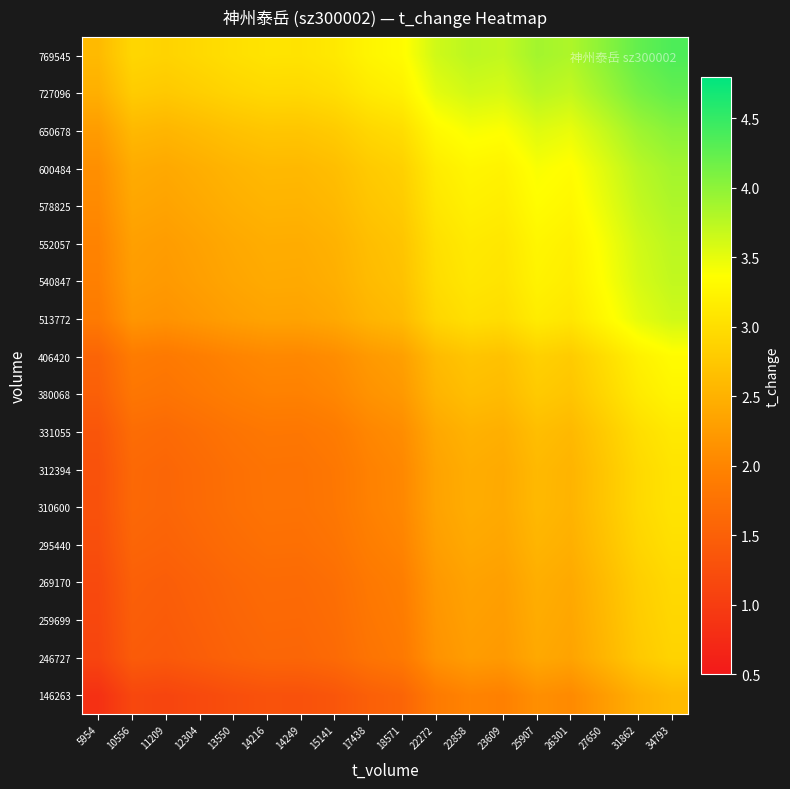

Reading right to left, extract all data points from this chart.

146263: 34793=2.6	31862=2.5	27650=2.3	26301=2.1	25907=2.1	23609=1.9	22858=2.0	22272=1.9	18571=1.6	17438=1.5	15141=1.4	14249=1.3	14216=1.3	13550=1.2	12304=1.2	11209=1.1	10556=1.1	5954=0.8
246727: 34793=2.9	31862=2.8	27650=2.5	26301=2.3	25907=2.4	23609=2.2	22858=2.3	22272=2.2	18571=1.8	17438=1.8	15141=1.6	14249=1.6	14216=1.6	13550=1.5	12304=1.5	11209=1.4	10556=1.4	5954=1.1
259699: 34793=2.9	31862=2.8	27650=2.6	26301=2.4	25907=2.4	23609=2.3	22858=2.3	22272=2.2	18571=1.9	17438=1.8	15141=1.7	14249=1.6	14216=1.6	13550=1.6	12304=1.5	11209=1.4	10556=1.5	5954=1.1
269170: 34793=2.9	31862=2.8	27650=2.6	26301=2.4	25907=2.5	23609=2.3	22858=2.3	22272=2.2	18571=1.9	17438=1.8	15141=1.7	14249=1.6	14216=1.6	13550=1.6	12304=1.5	11209=1.5	10556=1.5	5954=1.2
295440: 34793=3.0	31862=2.9	27650=2.7	26301=2.5	25907=2.5	23609=2.4	22858=2.4	22272=2.3	18571=2.0	17438=1.9	15141=1.8	14249=1.7	14216=1.7	13550=1.7	12304=1.6	11209=1.5	10556=1.6	5954=1.2
310600: 34793=3.1	31862=2.9	27650=2.7	26301=2.5	25907=2.6	23609=2.4	22858=2.4	22272=2.3	18571=2.0	17438=2.0	15141=1.8	14249=1.8	14216=1.8	13550=1.7	12304=1.6	11209=1.6	10556=1.6	5954=1.3
312394: 34793=3.1	31862=2.9	27650=2.7	26301=2.5	25907=2.6	23609=2.4	22858=2.5	22272=2.3	18571=2.0	17438=2.0	15141=1.8	14249=1.8	14216=1.8	13550=1.7	12304=1.6	11209=1.6	10556=1.6	5954=1.3
331055: 34793=3.1	31862=3.0	27650=2.8	26301=2.6	25907=2.6	23609=2.5	22858=2.5	22272=2.4	18571=2.1	17438=2.0	15141=1.9	14249=1.8	14216=1.8	13550=1.8	12304=1.7	11209=1.6	10556=1.7	5954=1.4
380068: 34793=3.3	31862=3.1	27650=2.9	26301=2.7	25907=2.8	23609=2.6	22858=2.6	22272=2.5	18571=2.2	17438=2.1	15141=2.0	14249=2.0	14216=2.0	13550=1.9	12304=1.8	11209=1.8	10556=1.8	5954=1.5
406420: 34793=3.3	31862=3.2	27650=3.0	26301=2.8	25907=2.8	23609=2.7	22858=2.7	22272=2.6	18571=2.3	17438=2.2	15141=2.1	14249=2.0	14216=2.0	13550=2.0	12304=1.9	11209=1.8	10556=1.9	5954=1.6
513772: 34793=3.6	31862=3.5	27650=3.3	26301=3.1	25907=3.2	23609=3.0	22858=3.0	22272=2.9	18571=2.6	17438=2.5	15141=2.4	14249=2.3	14216=2.3	13550=2.3	12304=2.2	11209=2.2	10556=2.2	5954=1.9
540847: 34793=3.7	31862=3.6	27650=3.4	26301=3.2	25907=3.2	23609=3.1	22858=3.1	22272=3.0	18571=2.7	17438=2.6	15141=2.5	14249=2.4	14216=2.4	13550=2.4	12304=2.3	11209=2.2	10556=2.3	5954=1.9
552057: 34793=3.7	31862=3.6	27650=3.4	26301=3.2	25907=3.3	23609=3.1	22858=3.1	22272=3.0	18571=2.7	17438=2.6	15141=2.5	14249=2.4	14216=2.5	13550=2.4	12304=2.3	11209=2.3	10556=2.3	5954=2.0
578825: 34793=3.8	31862=3.7	27650=3.5	26301=3.3	25907=3.3	23609=3.2	22858=3.2	22272=3.1	18571=2.8	17438=2.7	15141=2.6	14249=2.5	14216=2.5	13550=2.5	12304=2.4	11209=2.3	10556=2.4	5954=2.1
600484: 34793=3.9	31862=3.8	27650=3.5	26301=3.3	25907=3.4	23609=3.2	22858=3.3	22272=3.2	18571=2.8	17438=2.8	15141=2.6	14249=2.6	14216=2.6	13550=2.5	12304=2.5	11209=2.4	10556=2.4	5954=2.1
650678: 34793=4.0	31862=3.9	27650=3.7	26301=3.5	25907=3.5	23609=3.4	22858=3.4	22272=3.3	18571=3.0	17438=2.9	15141=2.8	14249=2.7	14216=2.7	13550=2.7	12304=2.6	11209=2.5	10556=2.6	5954=2.3
727096: 34793=4.2	31862=4.1	27650=3.9	26301=3.7	25907=3.8	23609=3.6	22858=3.6	22272=3.5	18571=3.2	17438=3.1	15141=3.0	14249=2.9	14216=2.9	13550=2.9	12304=2.8	11209=2.8	10556=2.8	5954=2.5
769545: 34793=4.4	31862=4.2	27650=4.0	26301=3.8	25907=3.9	23609=3.7	22858=3.7	22272=3.6	18571=3.3	17438=3.3	15141=3.1	14249=3.1	14216=3.1	13550=3.0	12304=2.9	11209=2.9	10556=2.9	5954=2.6